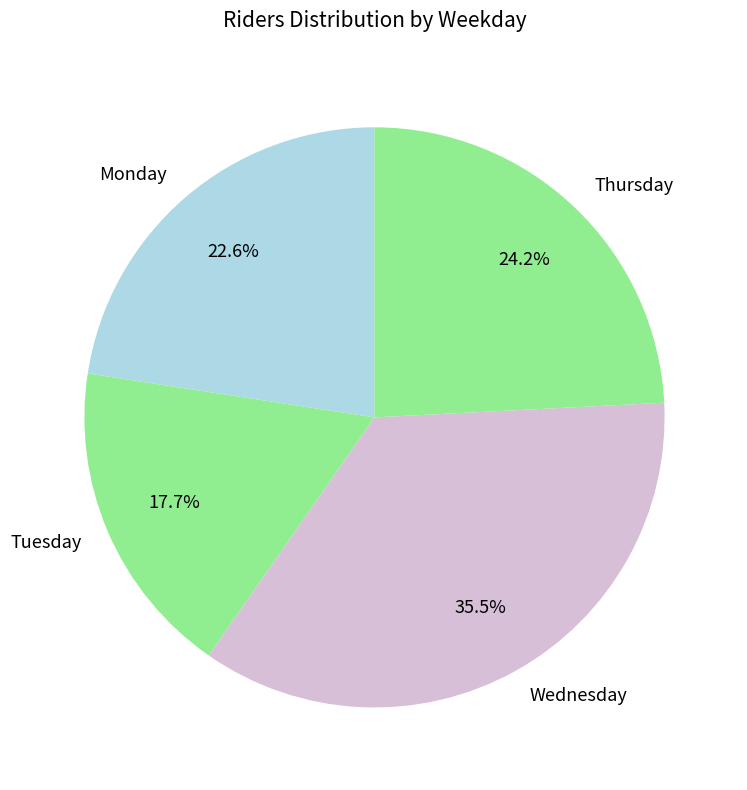

What percentage do Tuesday and Monday together represent?

40.3%